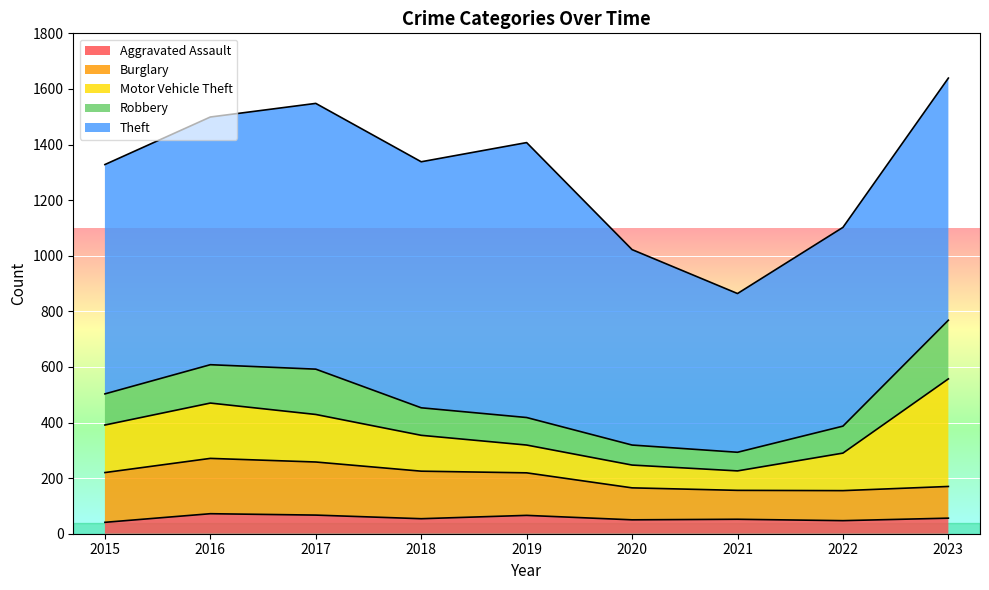

What is the sum of all Robbery values?

1058